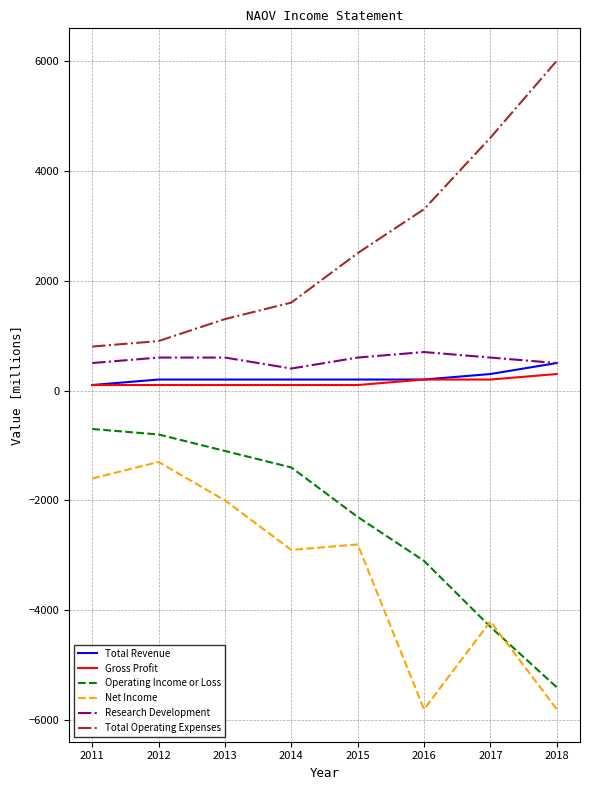

Rank the series by their maximum value, from lowest to highest.

Net Income, Operating Income or Loss, Gross Profit, Total Revenue, Research Development, Total Operating Expenses